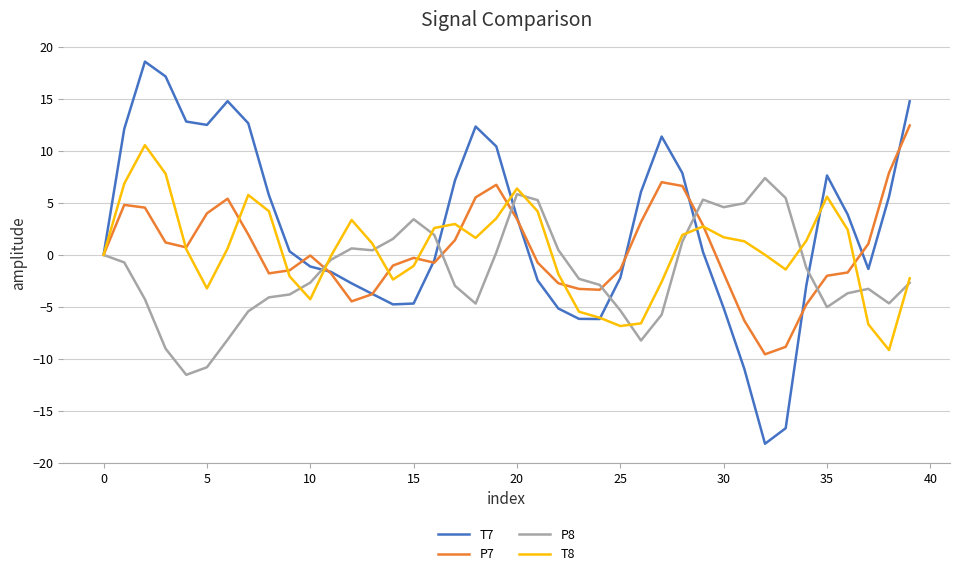

What is the value of the T8 point at the 8th from the left?

5.8